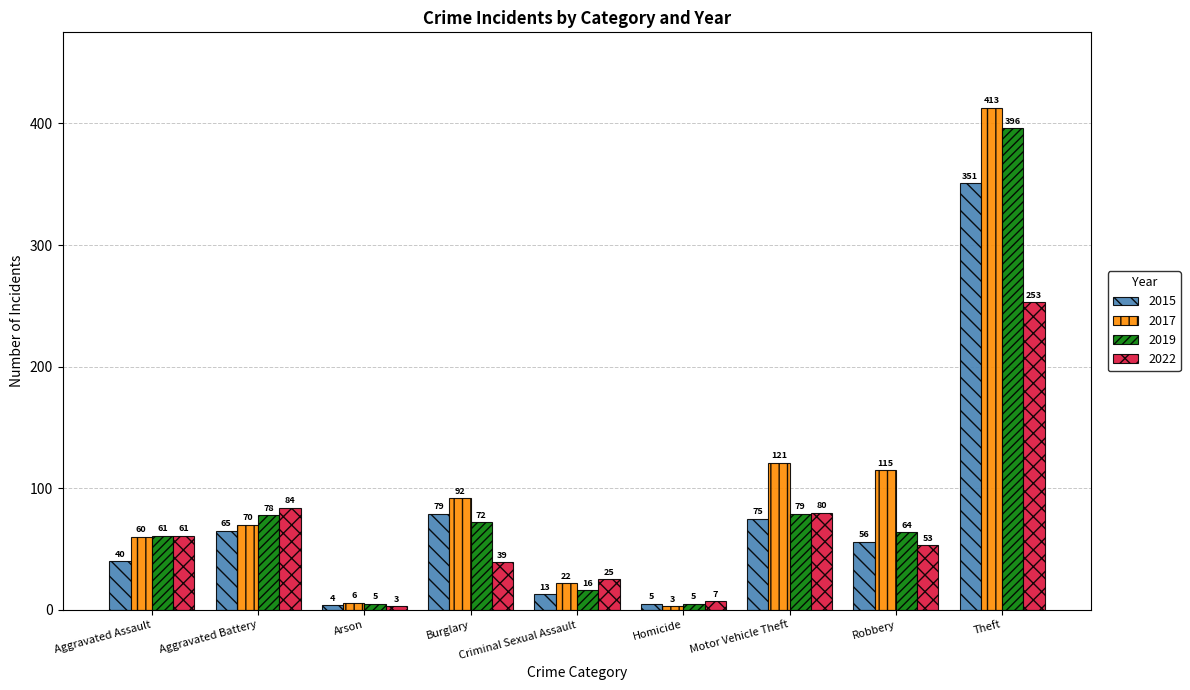

What is the lowest value of the 2019 series?

5